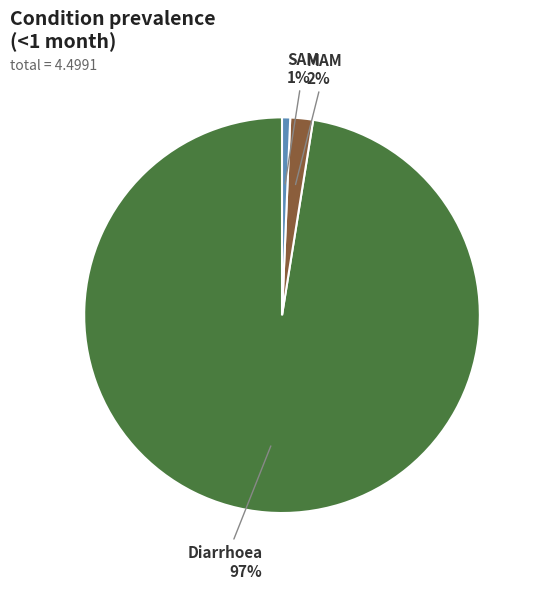

Does any single category account for the majority?

Yes